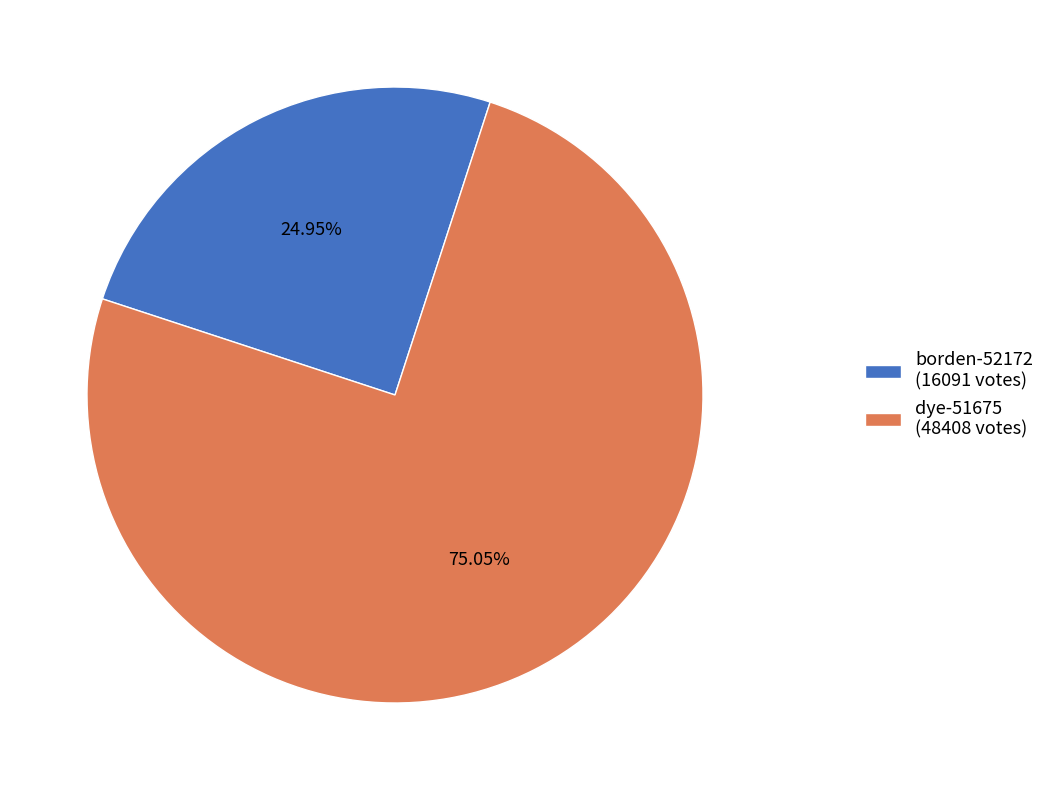

Approximately how many times larger is the value at dye-51675 compared to borden-52172?

3.0